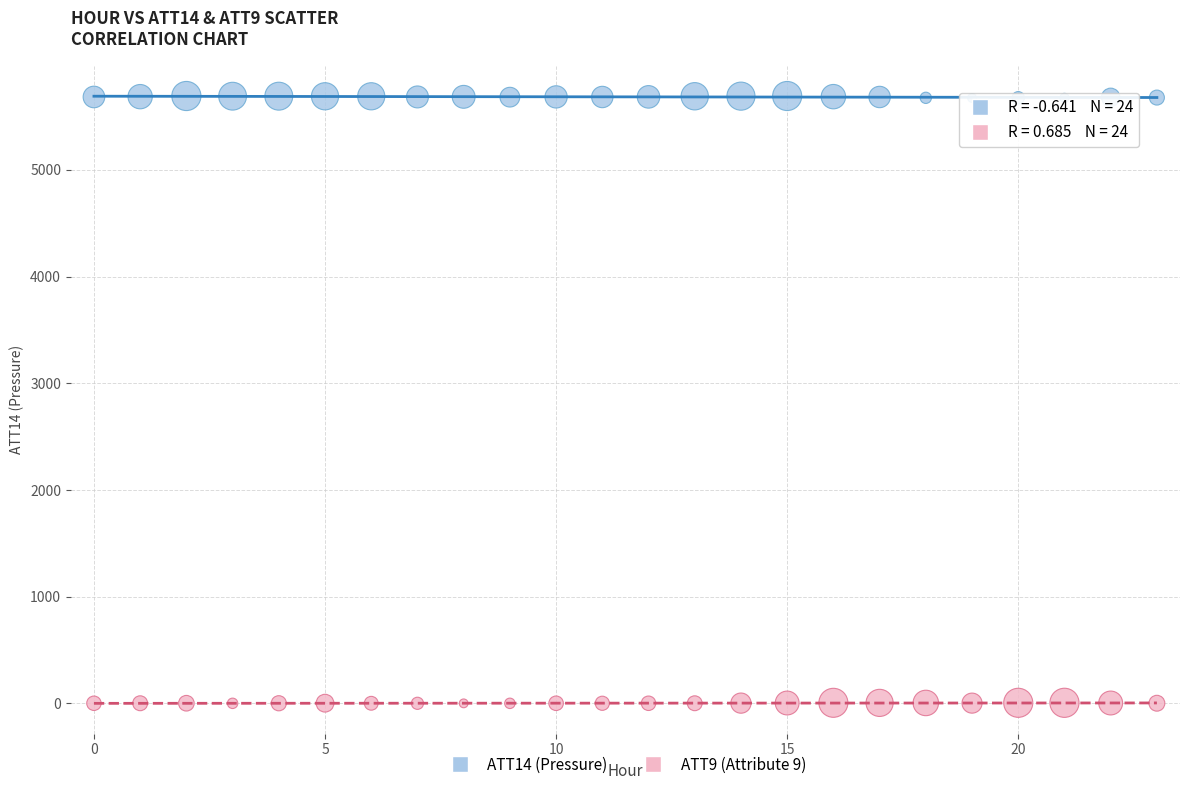

Across all data points, what is the range of Y values (max minus min)?

5692.7